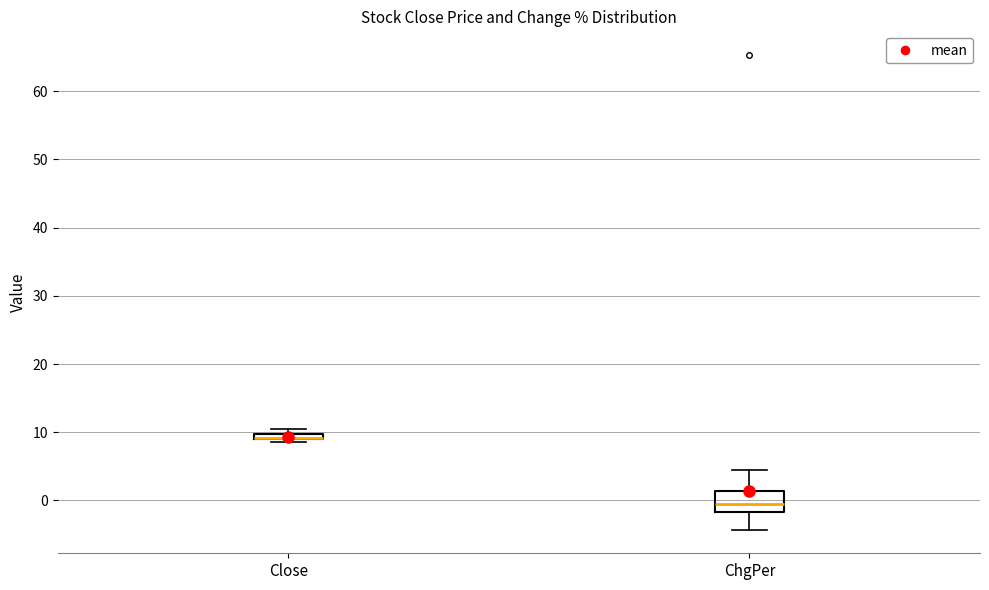

Which box is the tallest, from its lower edge to its upper edge?

ChgPer